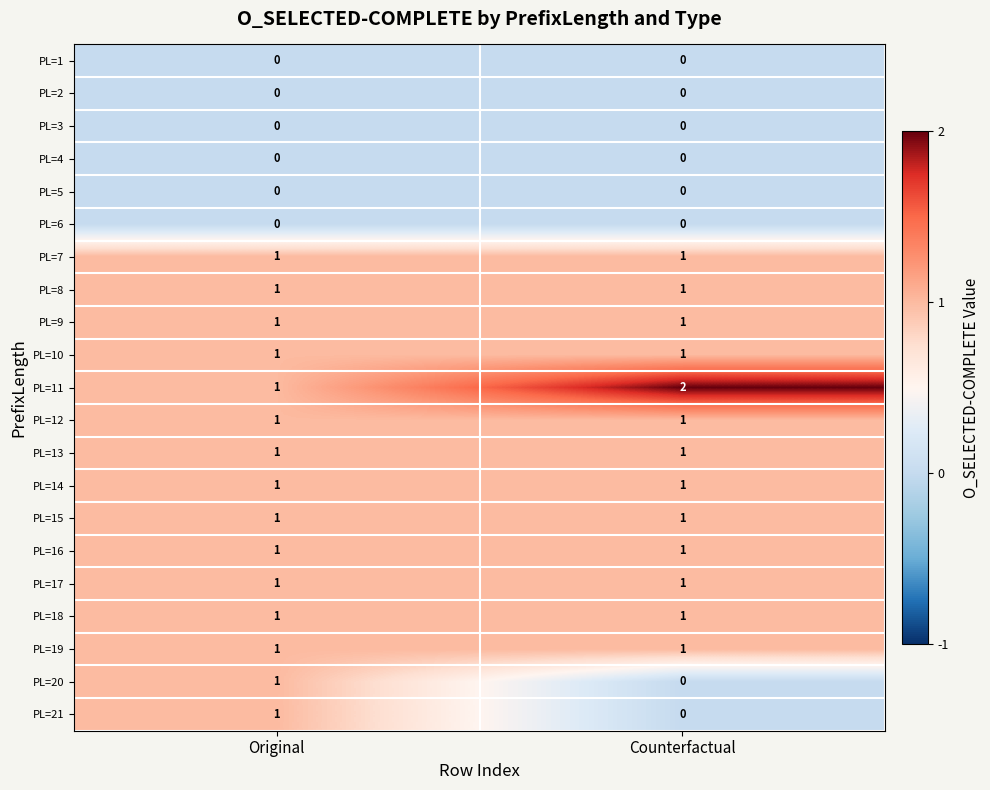

Which category has the highest value across all series?

Counterfactual